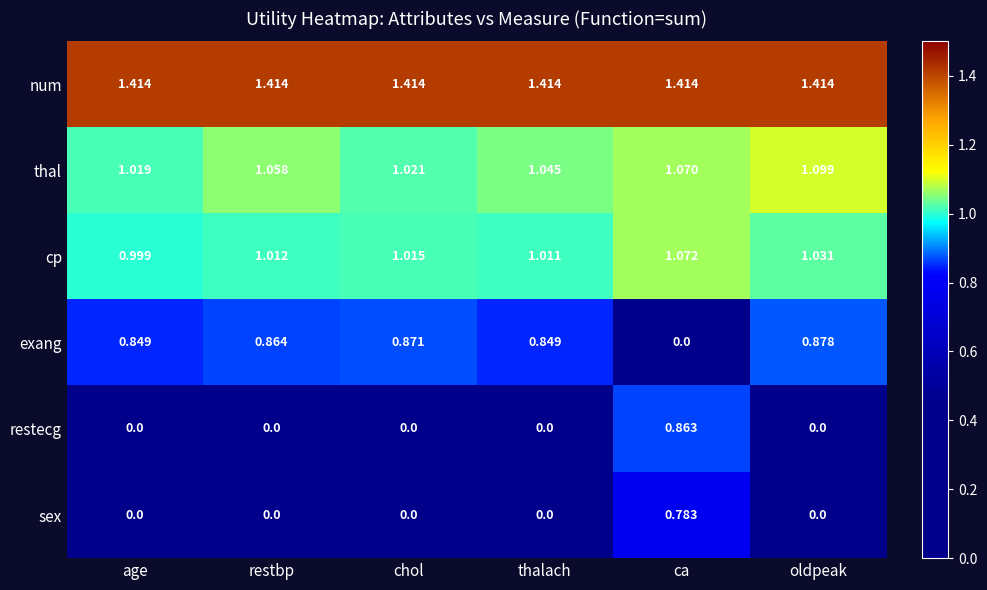

Where is exang nearest to the value 0?

ca